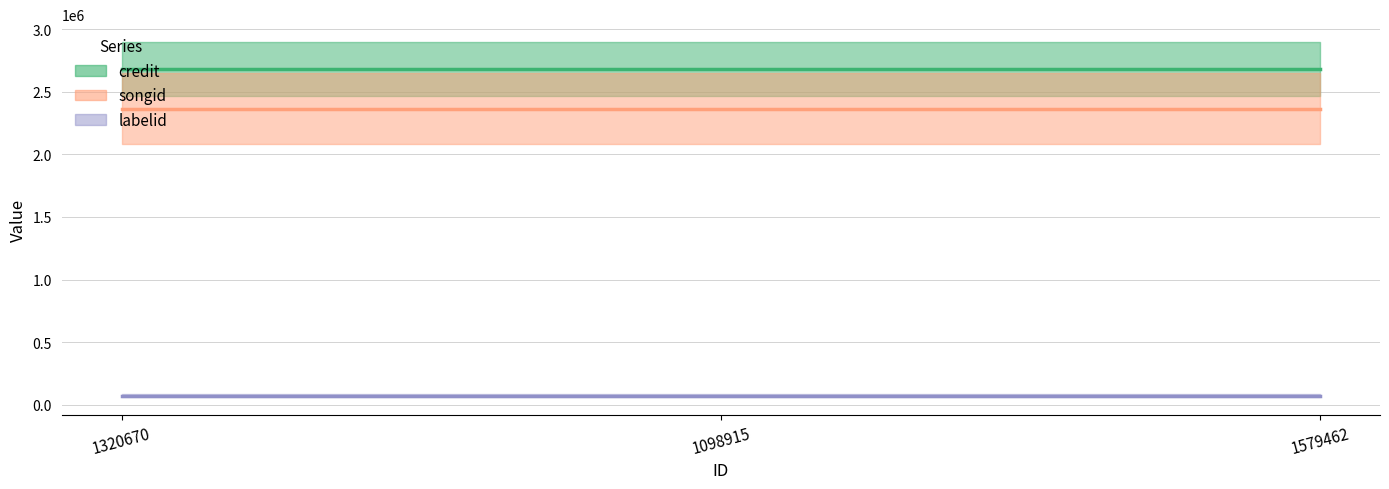

The labelid series shows 73082 at 1320670. True or false?

True